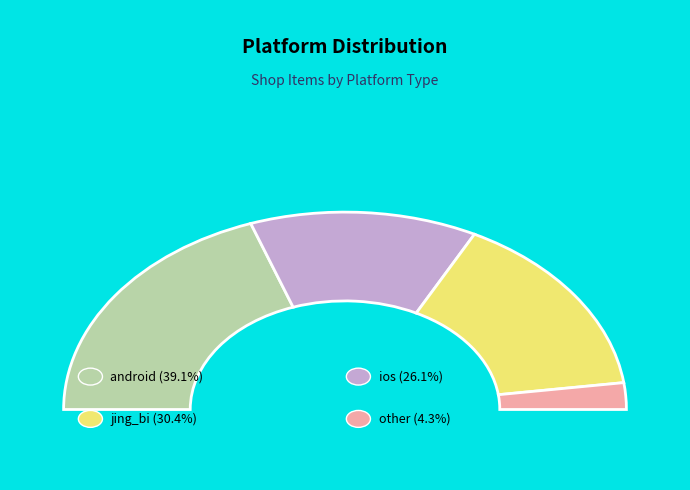

Rank the categories by value from lowest to highest.

other, ios, jing_bi, android